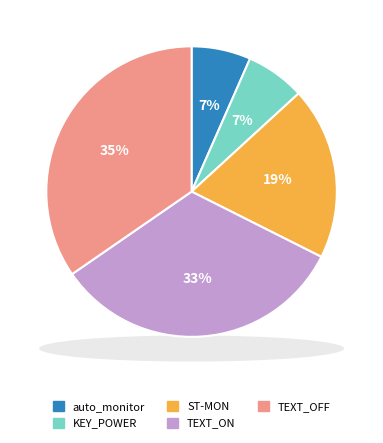

Which has a higher value, KEY_POWER or ST-MON?

ST-MON